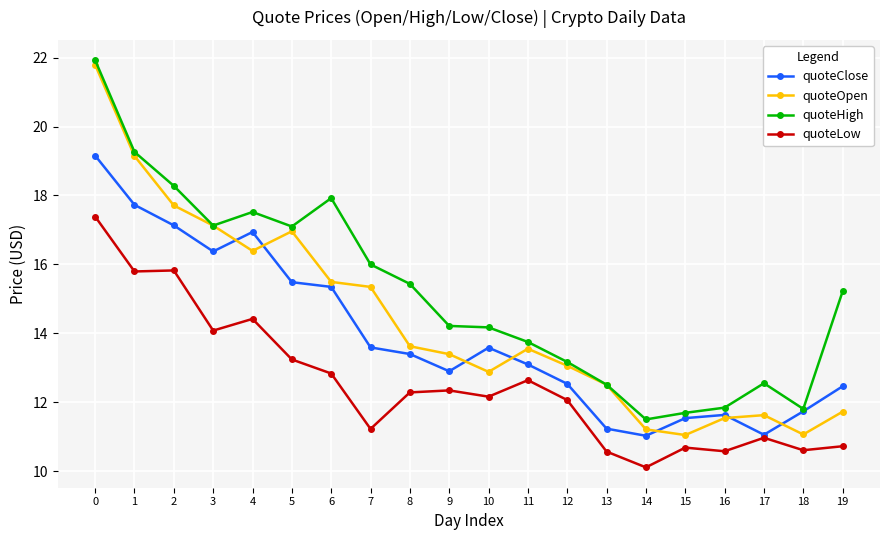

Rank the series by their average value, from lowest to highest.

quoteLow, quoteClose, quoteOpen, quoteHigh